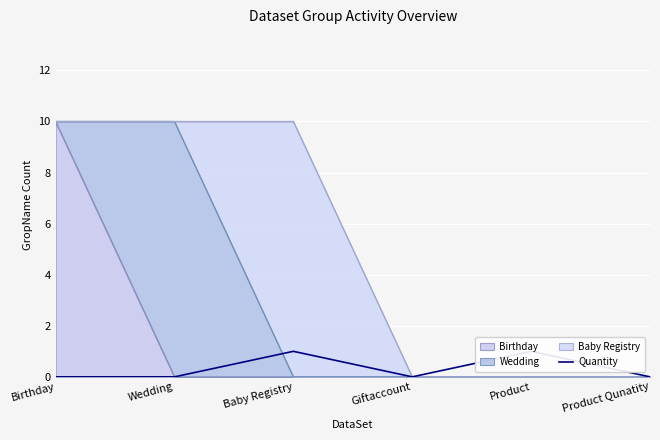

List the labels in order of value, smallest first.

Birthday, Wedding, Giftaccount, Product Qunatity, Baby Registry, Product